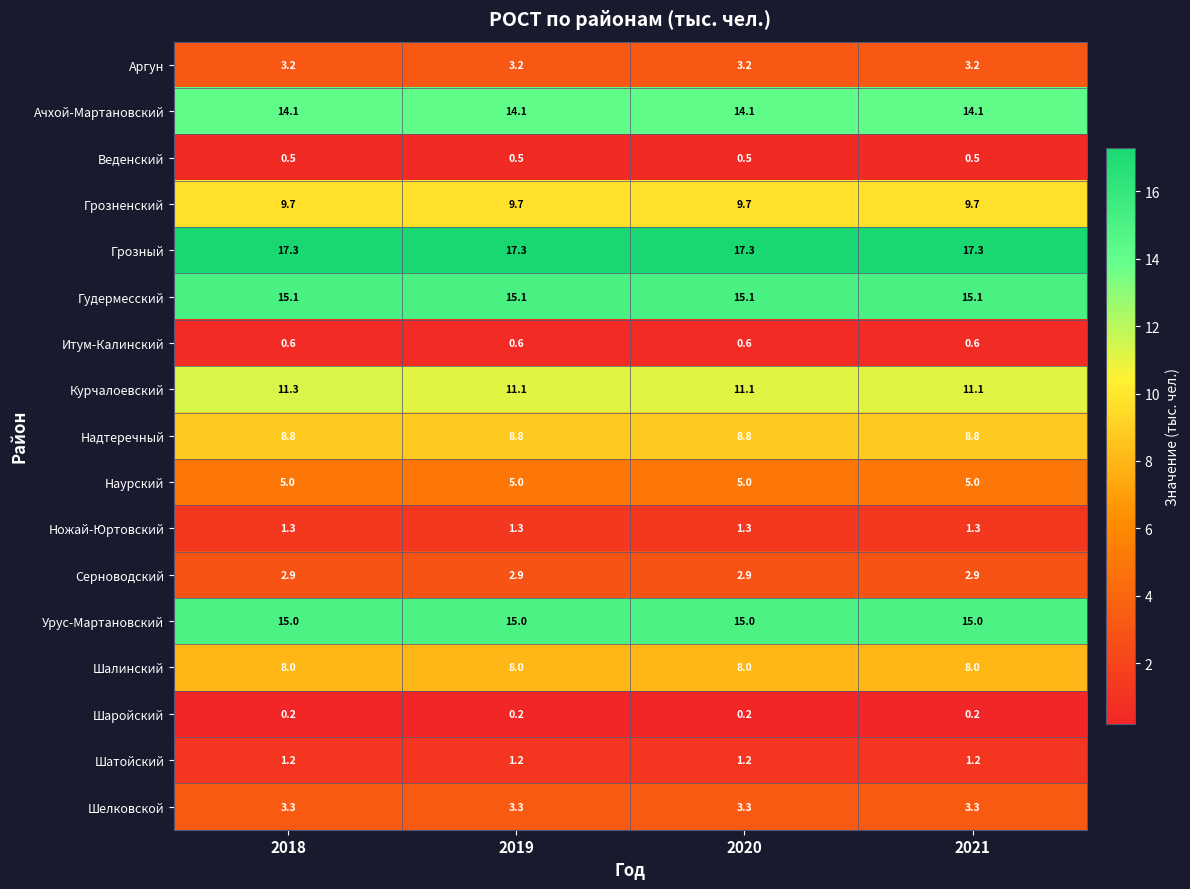

What is the difference between the highest and lowest values at 2019?

17.1